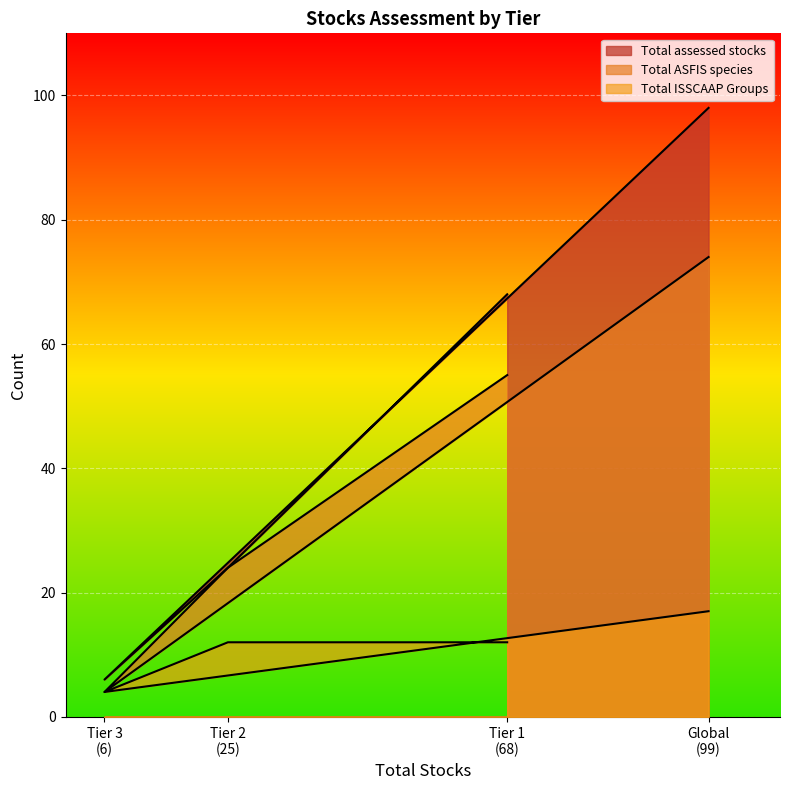

How many categories are shown in the chart?

4